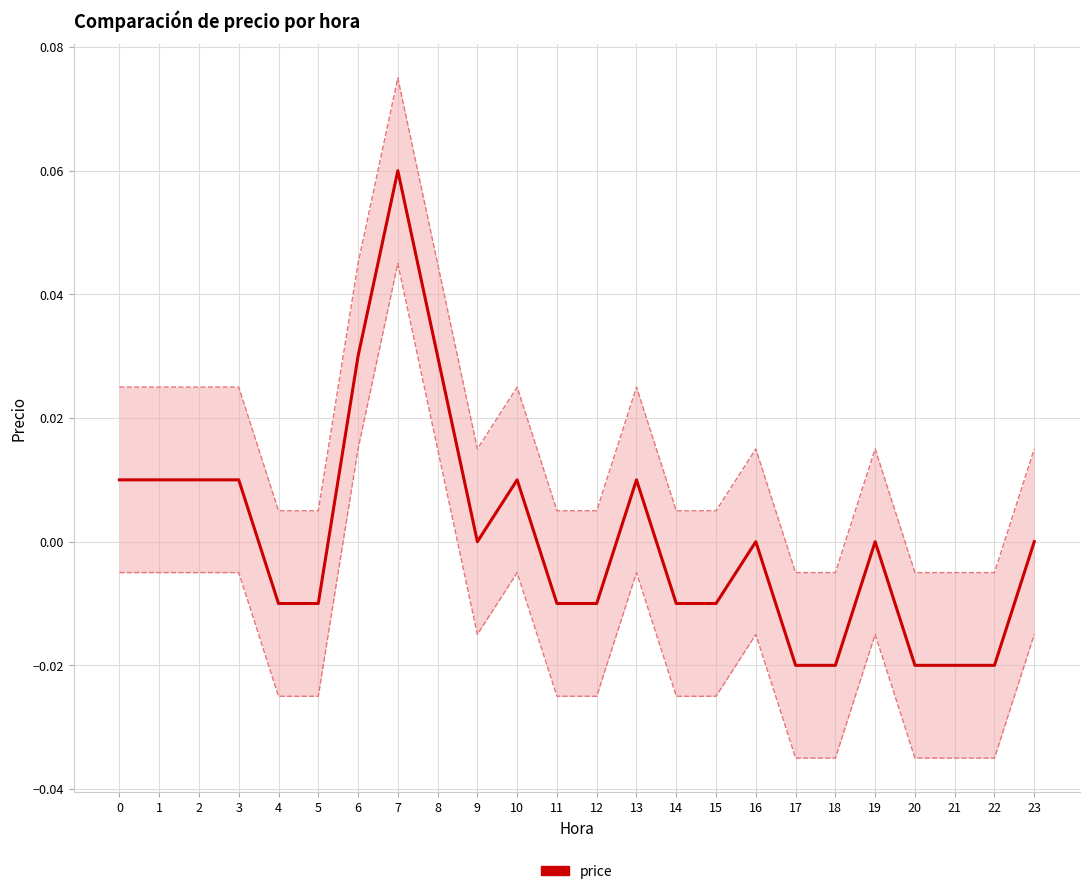

At which category does the chart reach its peak across all series?

7